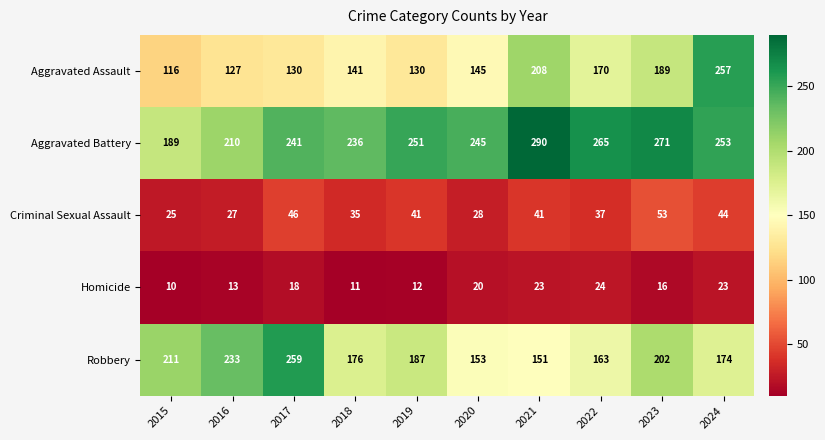

Read the Homicide value at 2022, to the nearest 5.

25